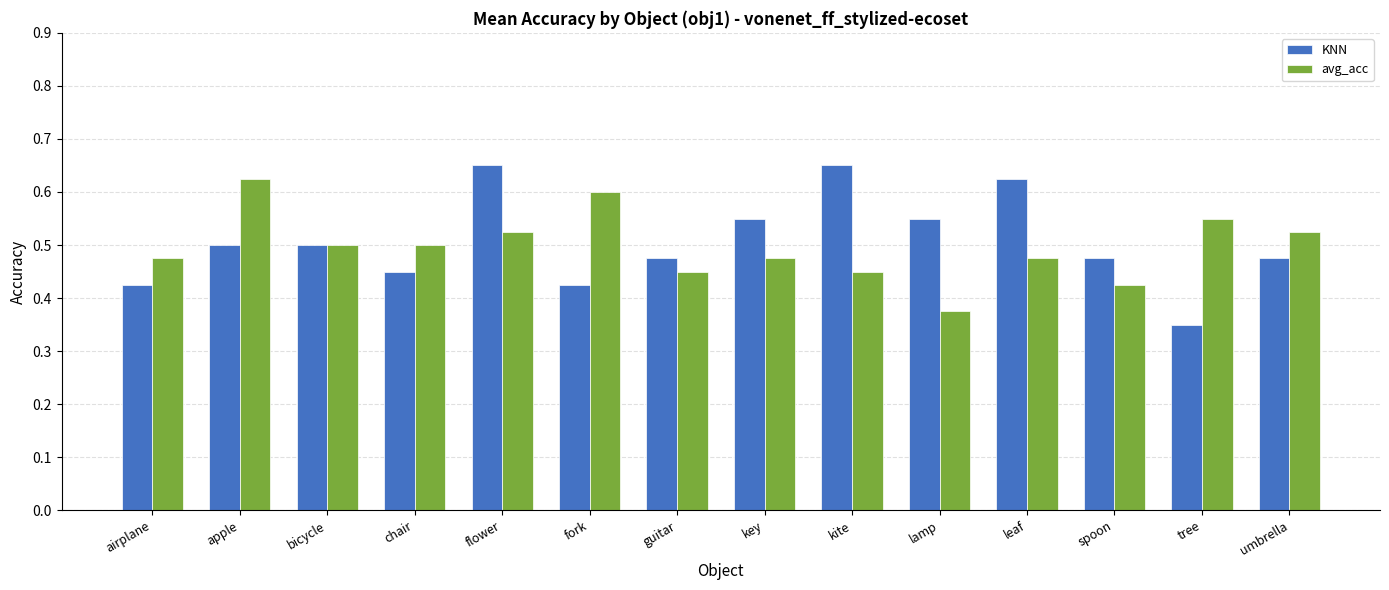

At which category is the sum across all series the highest?

flower